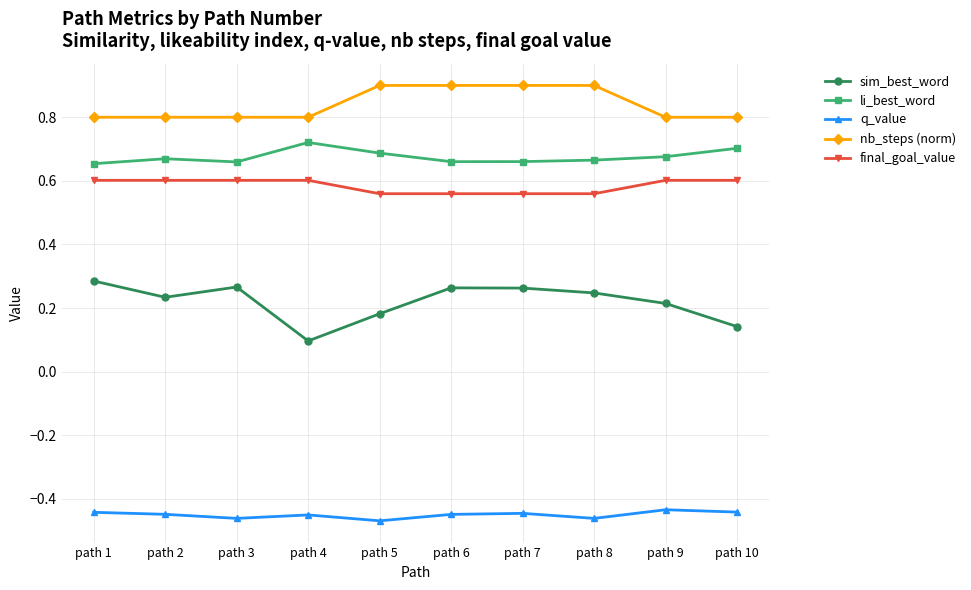

What is the sum of the nb_steps (norm) values at path 9 and path 8?

1.7